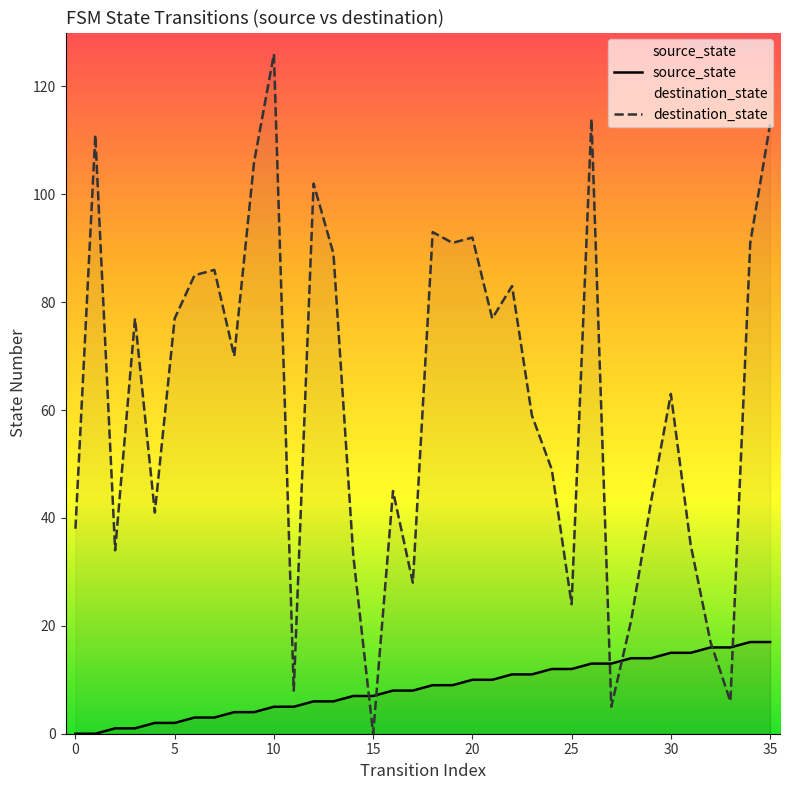

Reading left to right, transcribe all the data shown in this chart.

source_state: 0	0	1	1	2	2	3	3	4	4	5	5	6	6	7	7	8	8	9	9	10	10	11	11	12	12	13	13	14	14	15	15	16	16	17	17
destination_state: 38	111	34	77	41	77	85	86	70	106	126	8	102	89	33	0	45	28	93	91	92	77	83	59	49	24	114	5	21	43	63	35	17	6	91	113